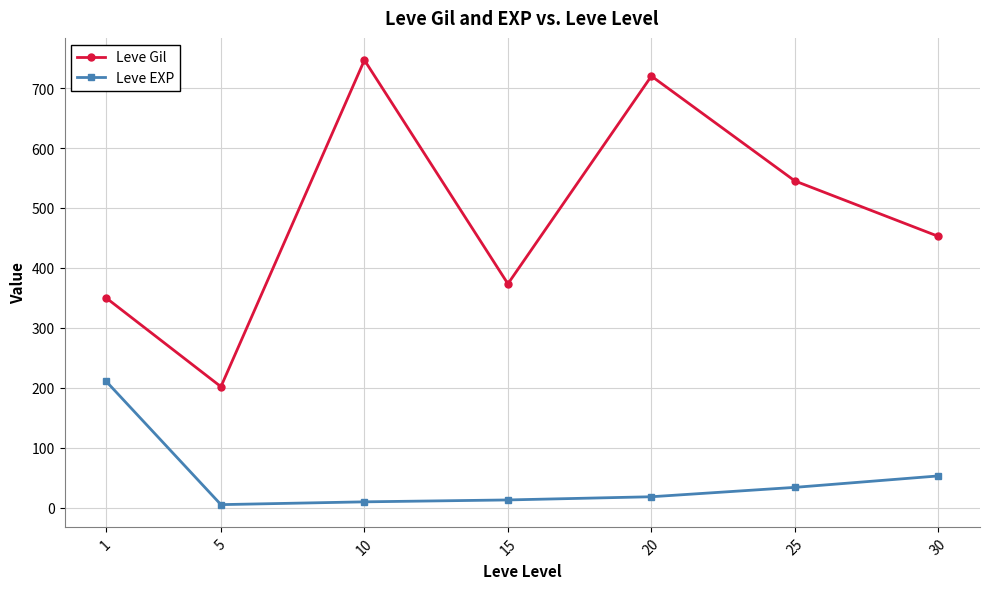

The Leve Gil series shows 545.0 at 25. True or false?

True